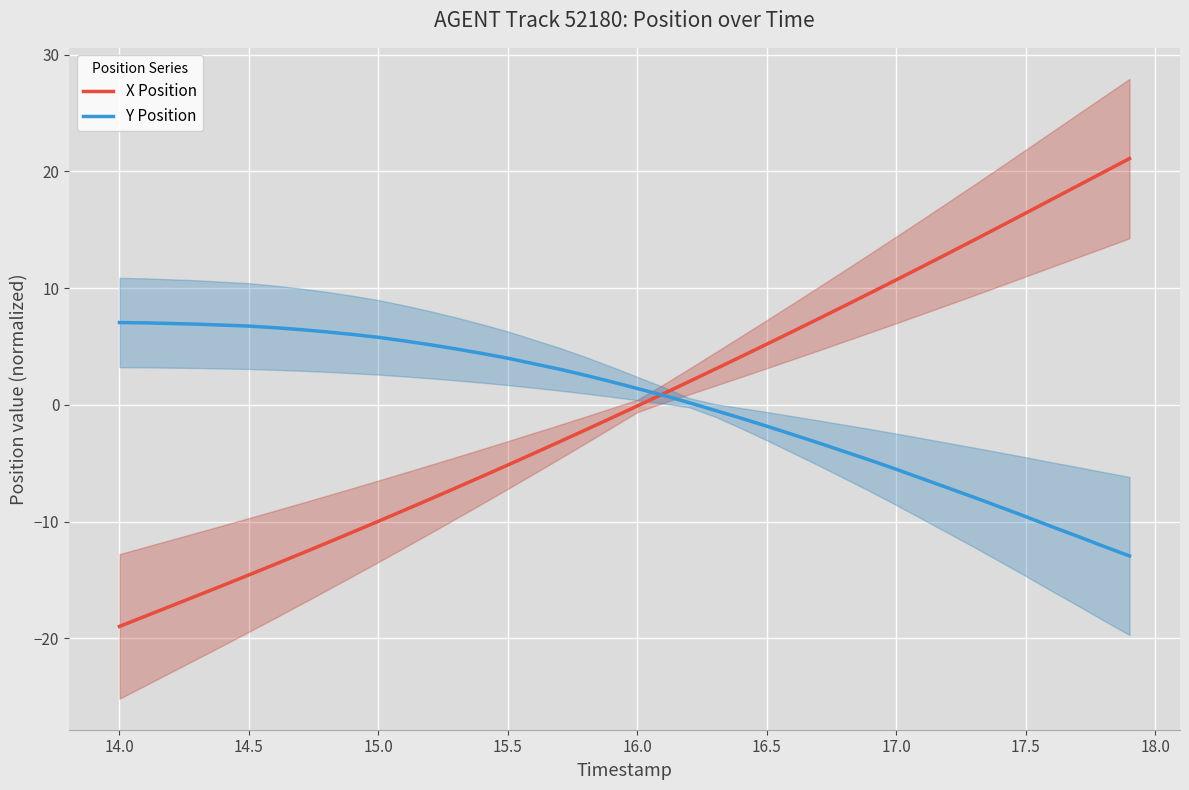

True or false: Y Position has a value of 6.8 at 14.5.

True